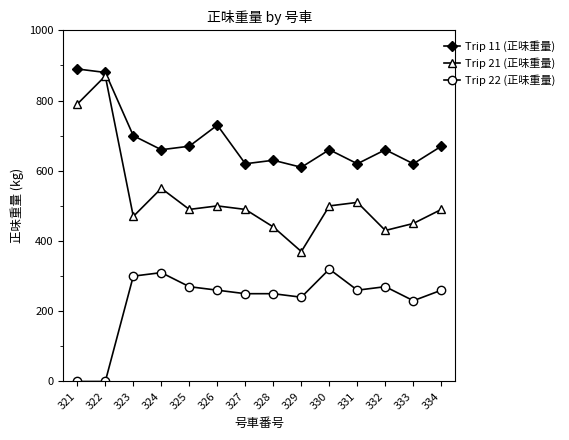

Reading left to right, extract all data points from this chart.

Trip 11 (正味重量): 321=890	322=880	323=700	324=660	325=670	326=730	327=620	328=630	329=610	330=660	331=620	332=660	333=620	334=670
Trip 21 (正味重量): 321=790	322=870	323=470	324=550	325=490	326=500	327=490	328=440	329=370	330=500	331=510	332=430	333=450	334=490
Trip 22 (正味重量): 321=0	322=0	323=300	324=310	325=270	326=260	327=250	328=250	329=240	330=320	331=260	332=270	333=230	334=260